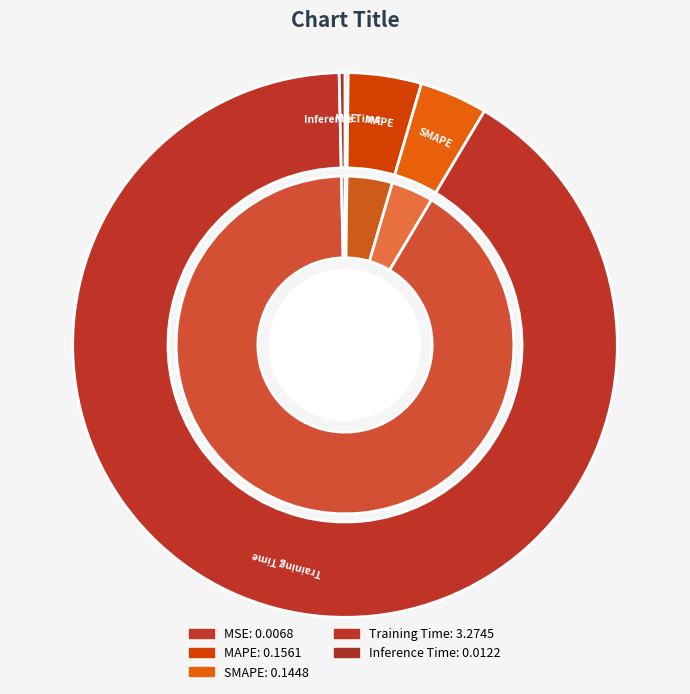

True or false: MSE accounts for 0% of the total.

True